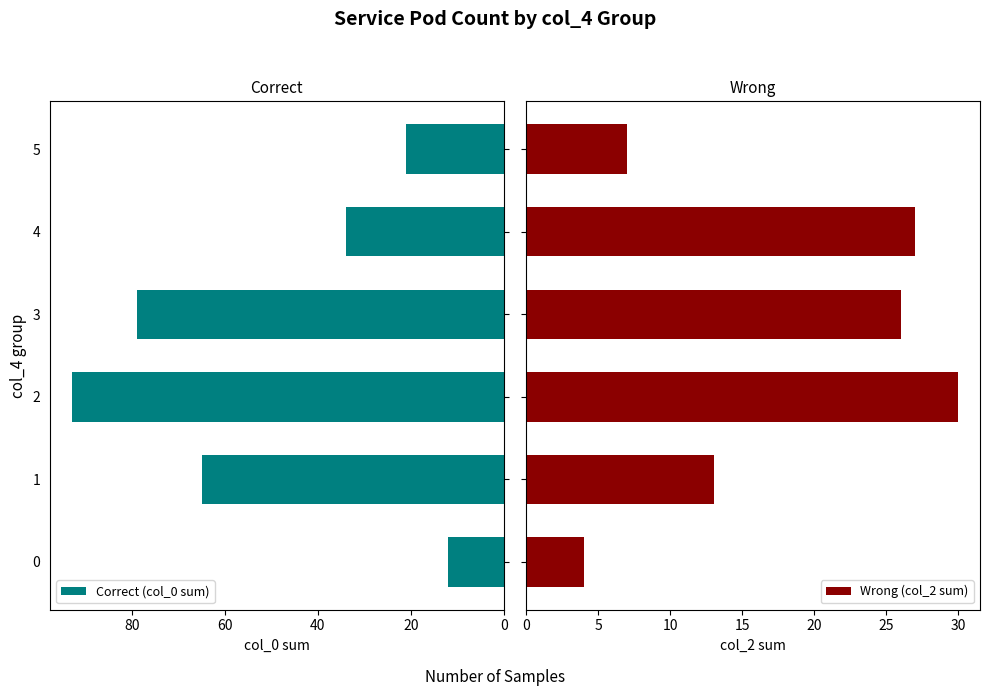

What is the difference between the maximum and minimum values in the Correct (col_0 sum) series?

81